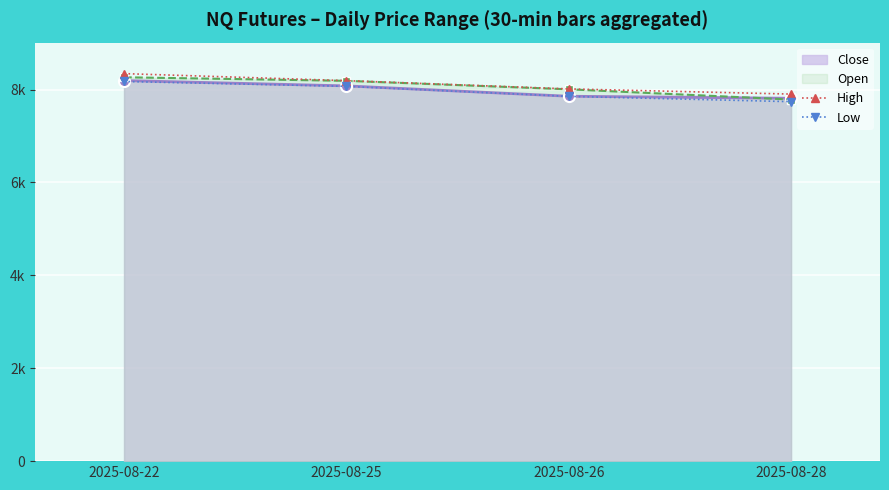

True or false: Low and High cross at least once.

False